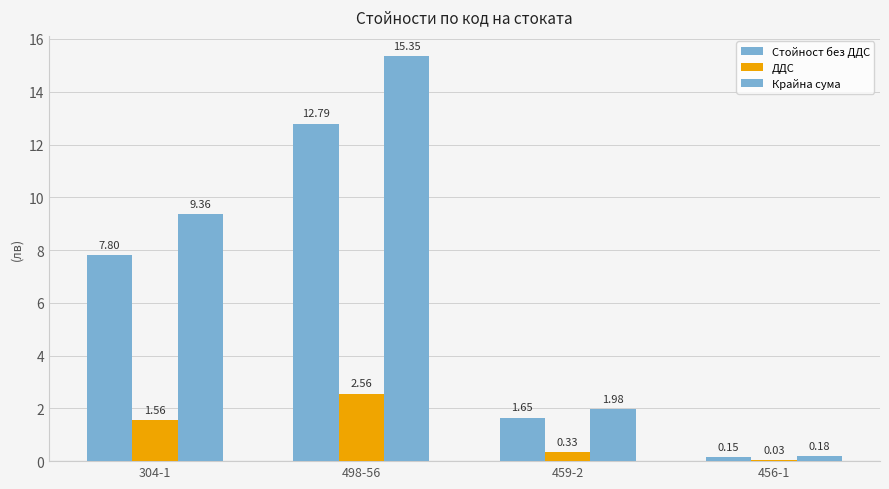

At which category is the sum across all series the highest?

498-56